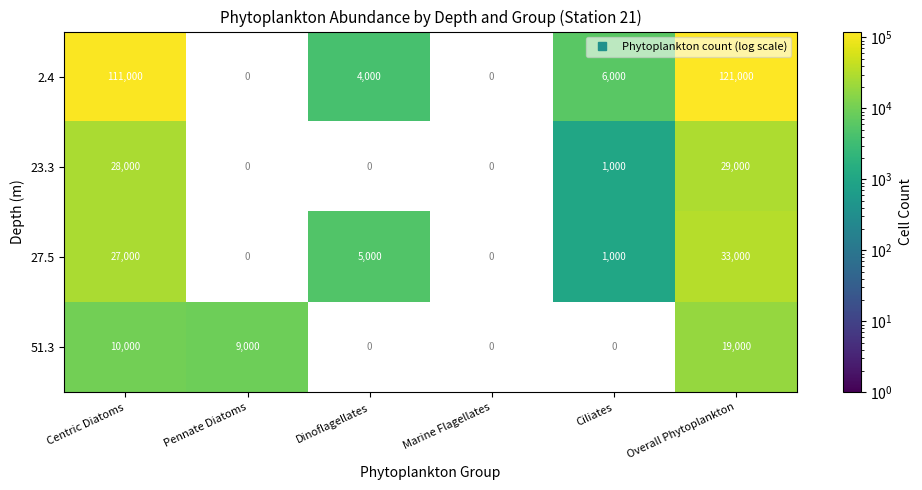

What is the maximum value shown in the chart?

121000.0